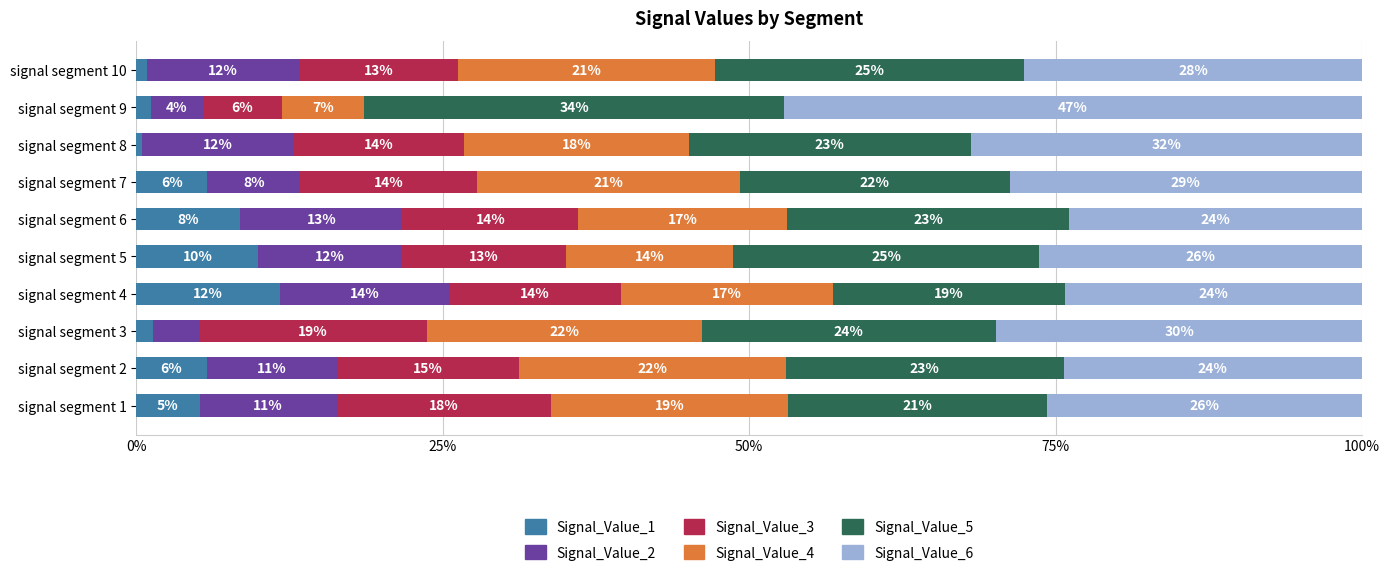

What is the sum of all Signal_Value_3 values?

1.4